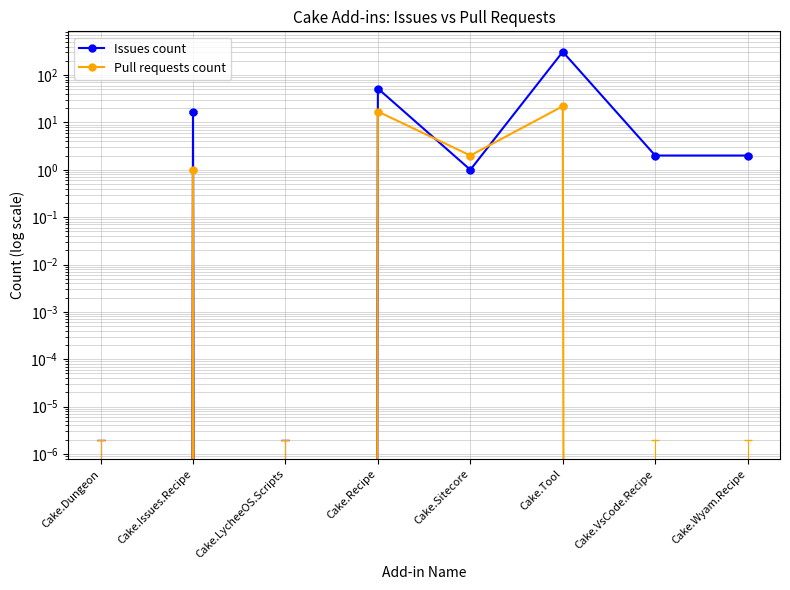

Is it true that Pull requests count equals 30 at Cake.Tool?

False